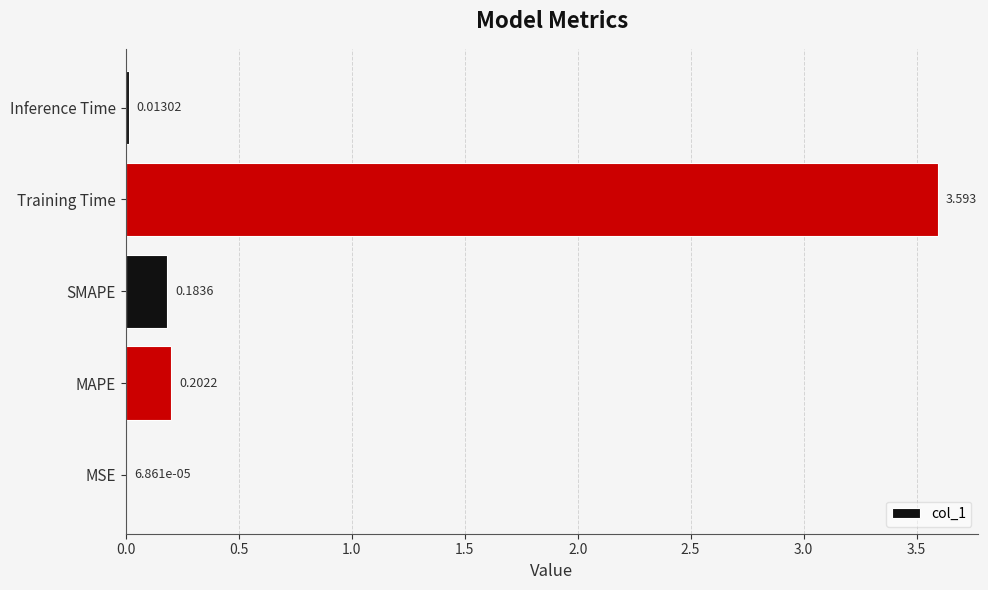

Which label corresponds to the largest value in the chart?

Training Time